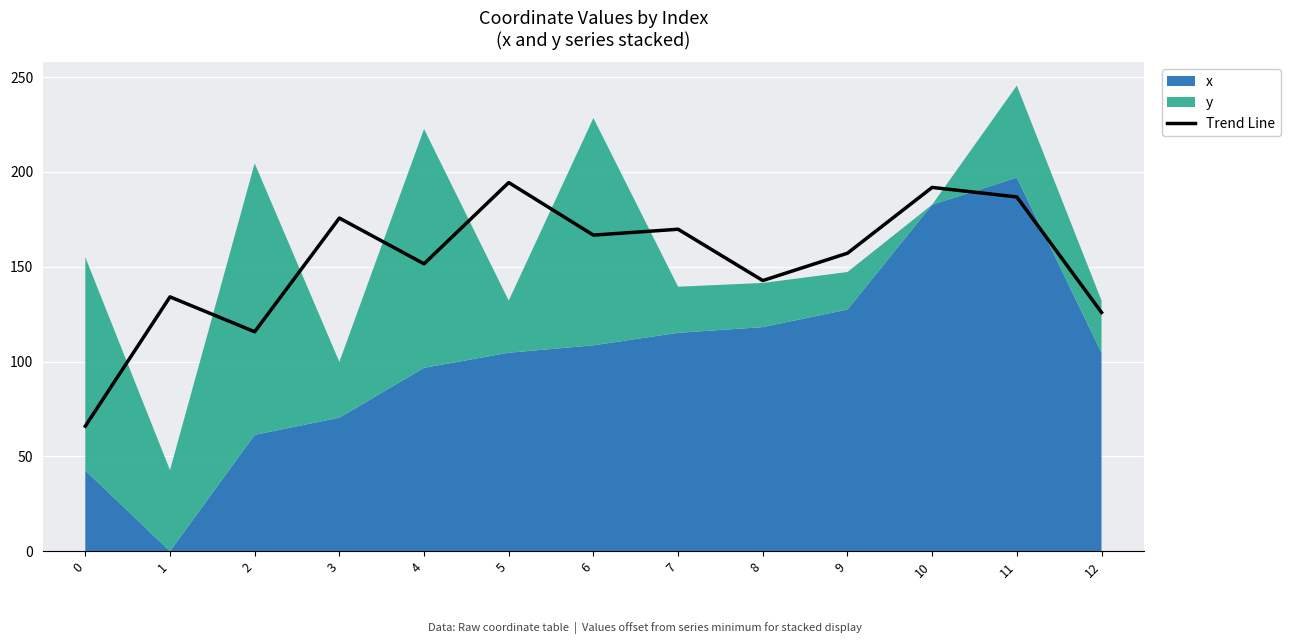

How many categories are shown in the chart?

13